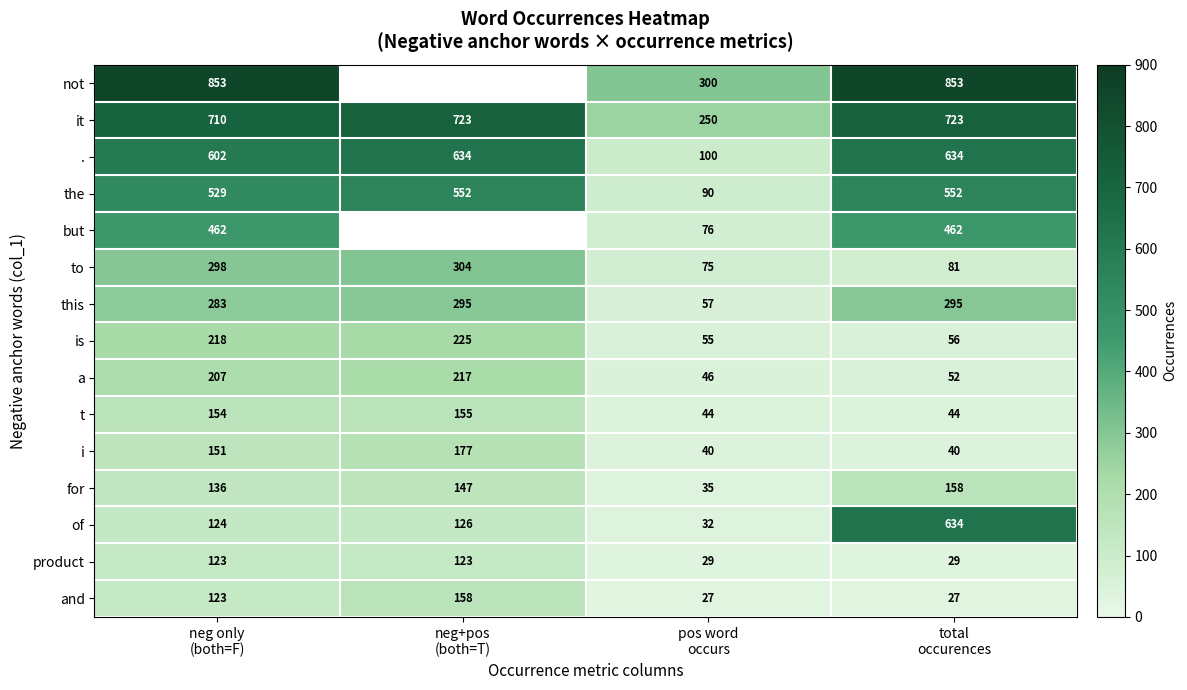

What is the total value across all series at neg only
(both=F)?

4973